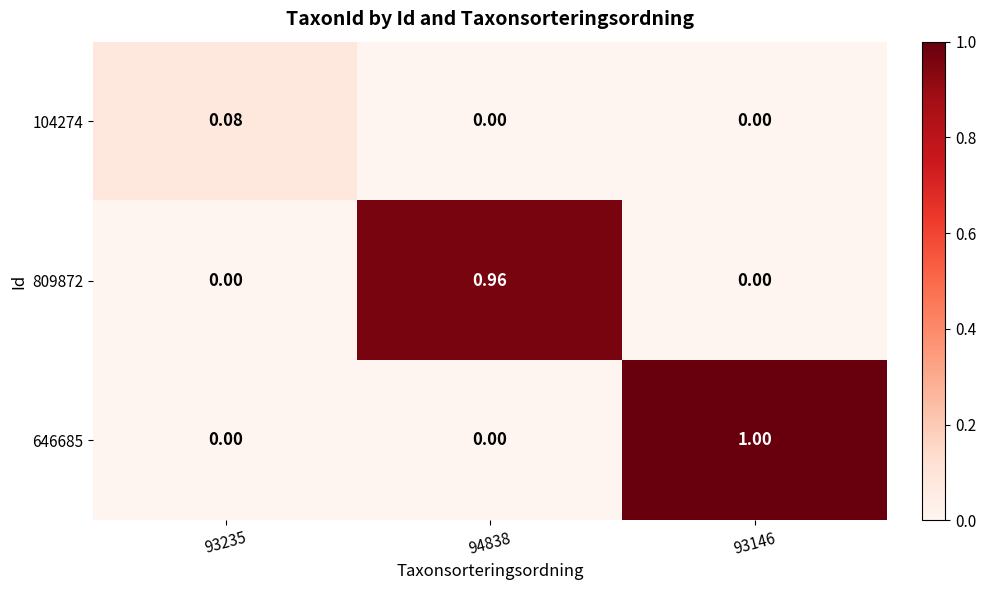

Is the value of 646685 at 93235 greater than the value of 104274 at 93235?

No